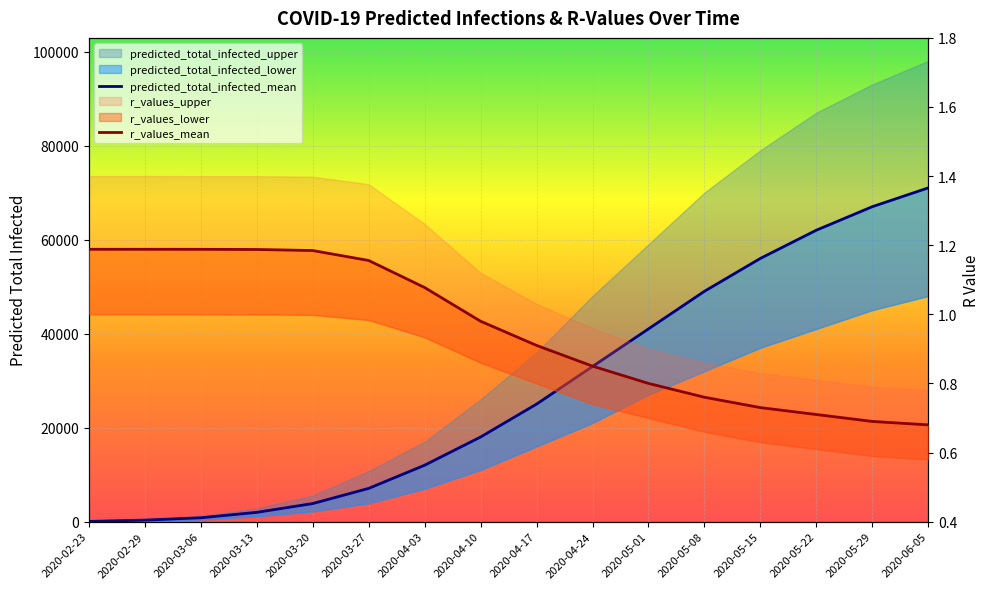

True or false: r_values_mean has more than 1 points higher than both neighbors.

False